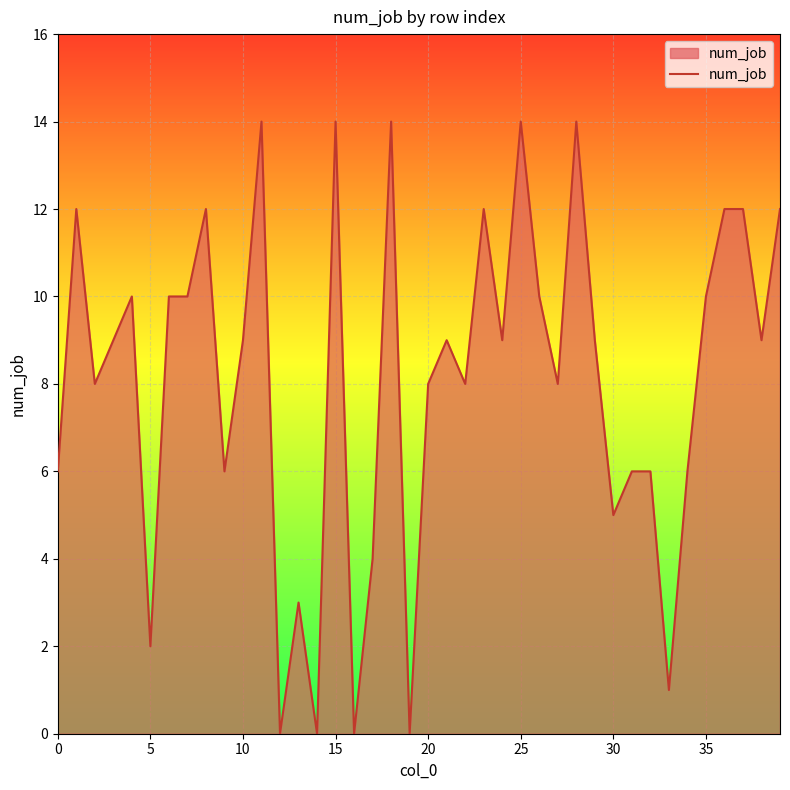

What is the difference between the maximum and minimum values?

14